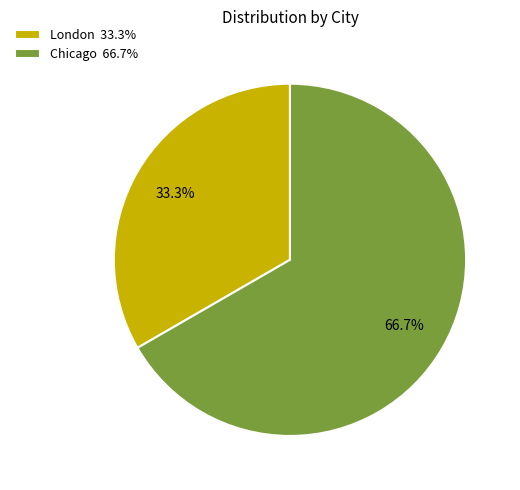

True or false: Chicago accounts for 67% of the total.

True